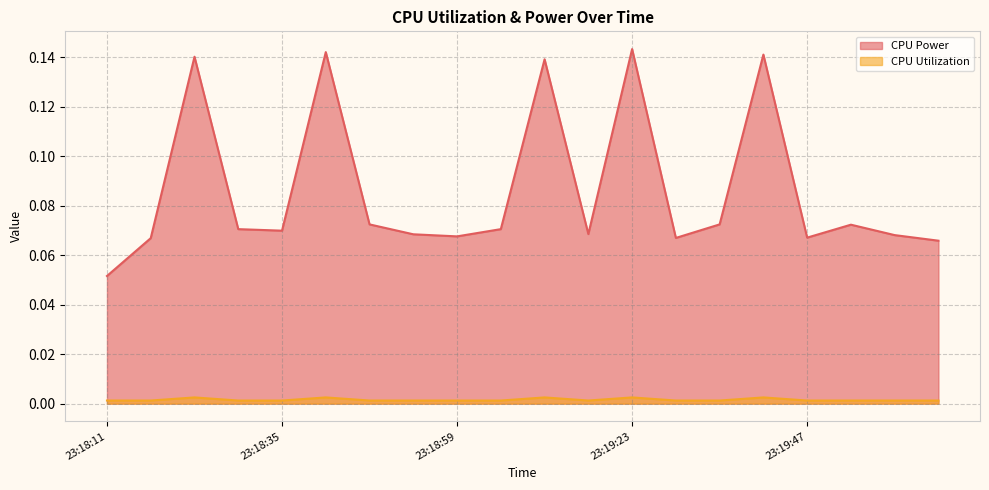

Between 23:18:35 and 23:20:05, which is larger?

23:18:35